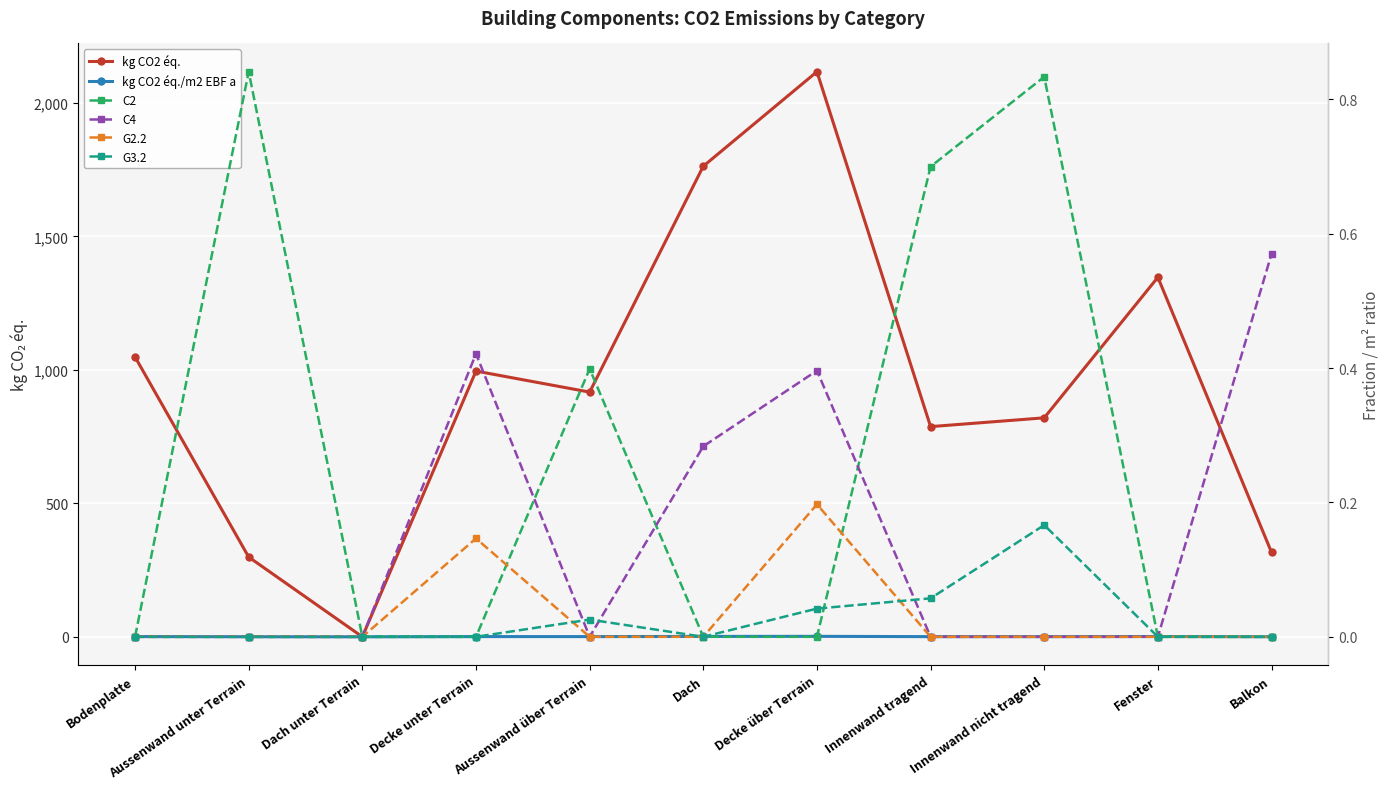

What is the spread (max minus min) of values at Decke über Terrain?

2117.4